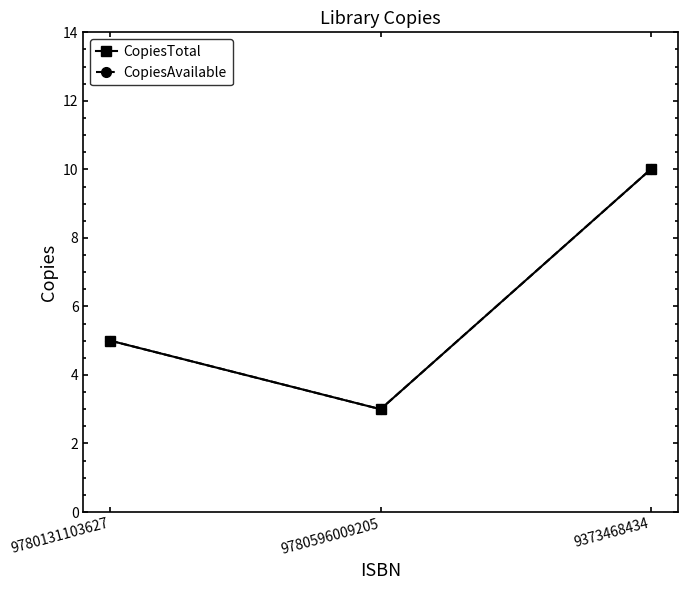

Does the chart display data point markers on the line(s)?

Yes